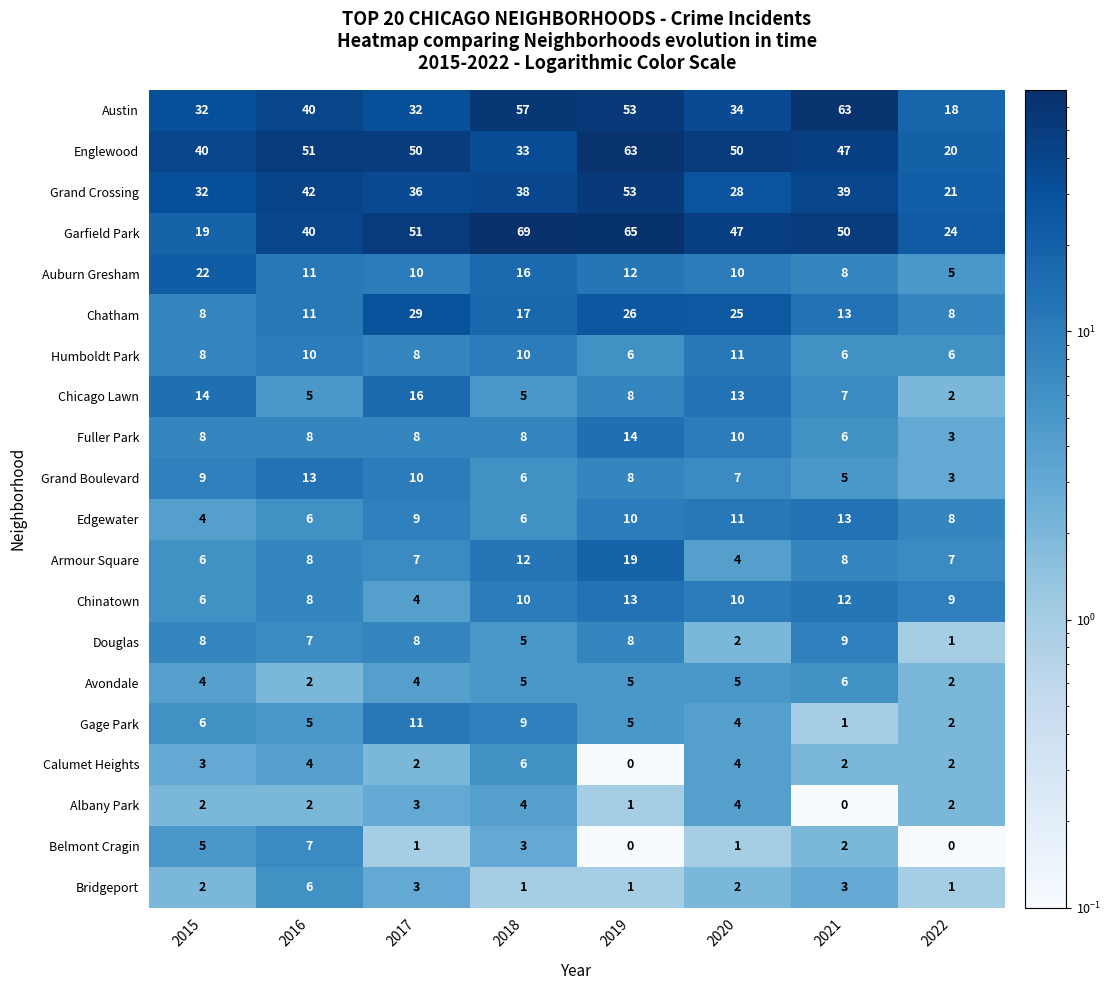

Rank the categories by Garfield Park value from highest to lowest.

2018, 2019, 2017, 2021, 2020, 2016, 2022, 2015